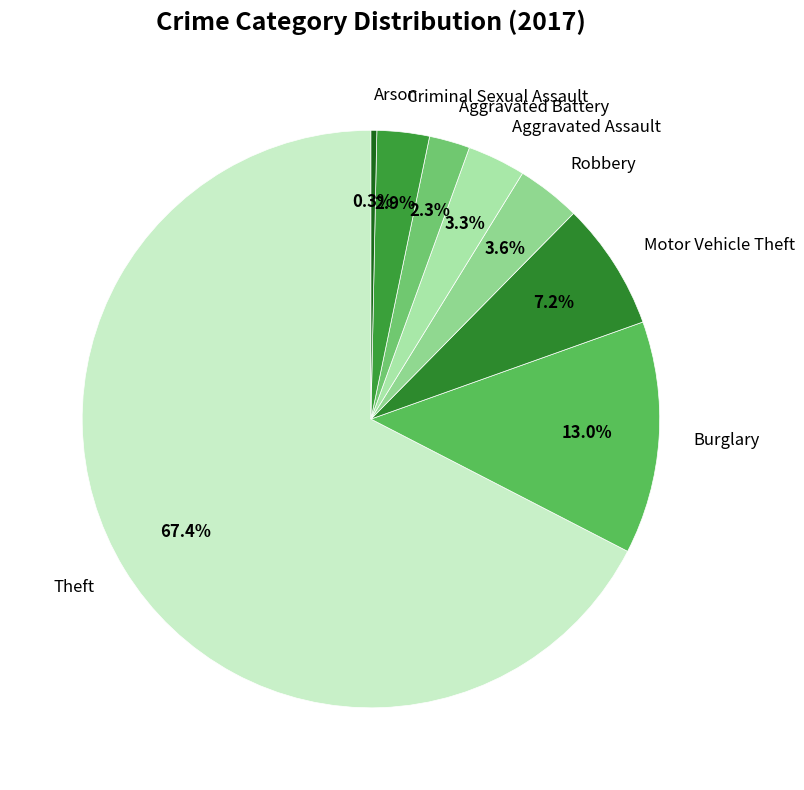

To the nearest percent, what portion does Aggravated Assault represent?

3%